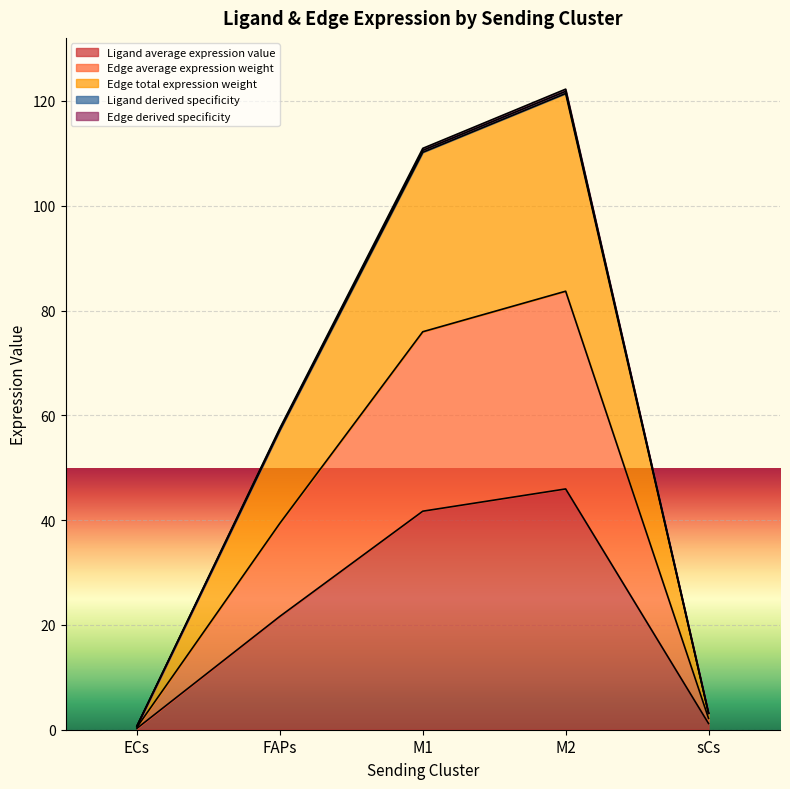

Reading left to right, transcribe all the data shown in this chart.

Ligand average expression value: 0.7	57.4	110.6	121.8	3.1
Edge average expression weight: 0.5	39.4	76.0	83.7	2.2
Edge total expression weight: 0.7	57.2	110.2	121.4	3.1
Ligand derived specificity: 0.3	21.6	41.7	46.0	1.2
Edge derived specificity: 0.7	57.6	111.0	122.3	3.1